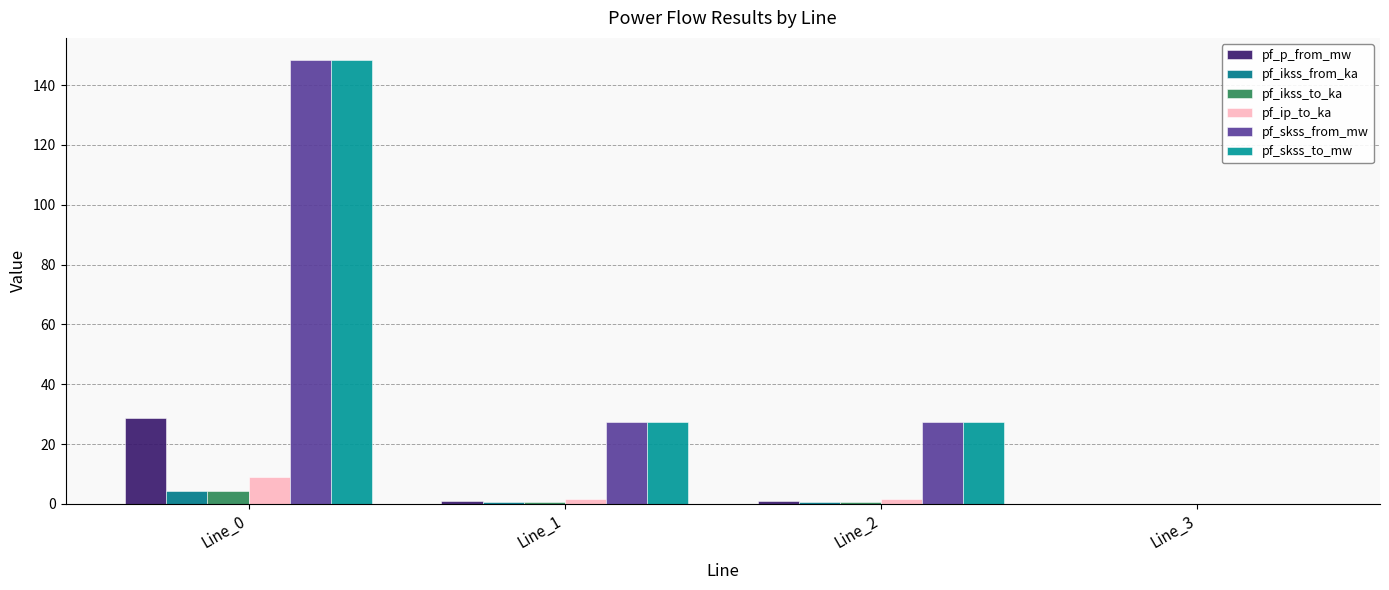

The value of pf_ikss_from_ka at Line_0 is 1.9. True or false?

False